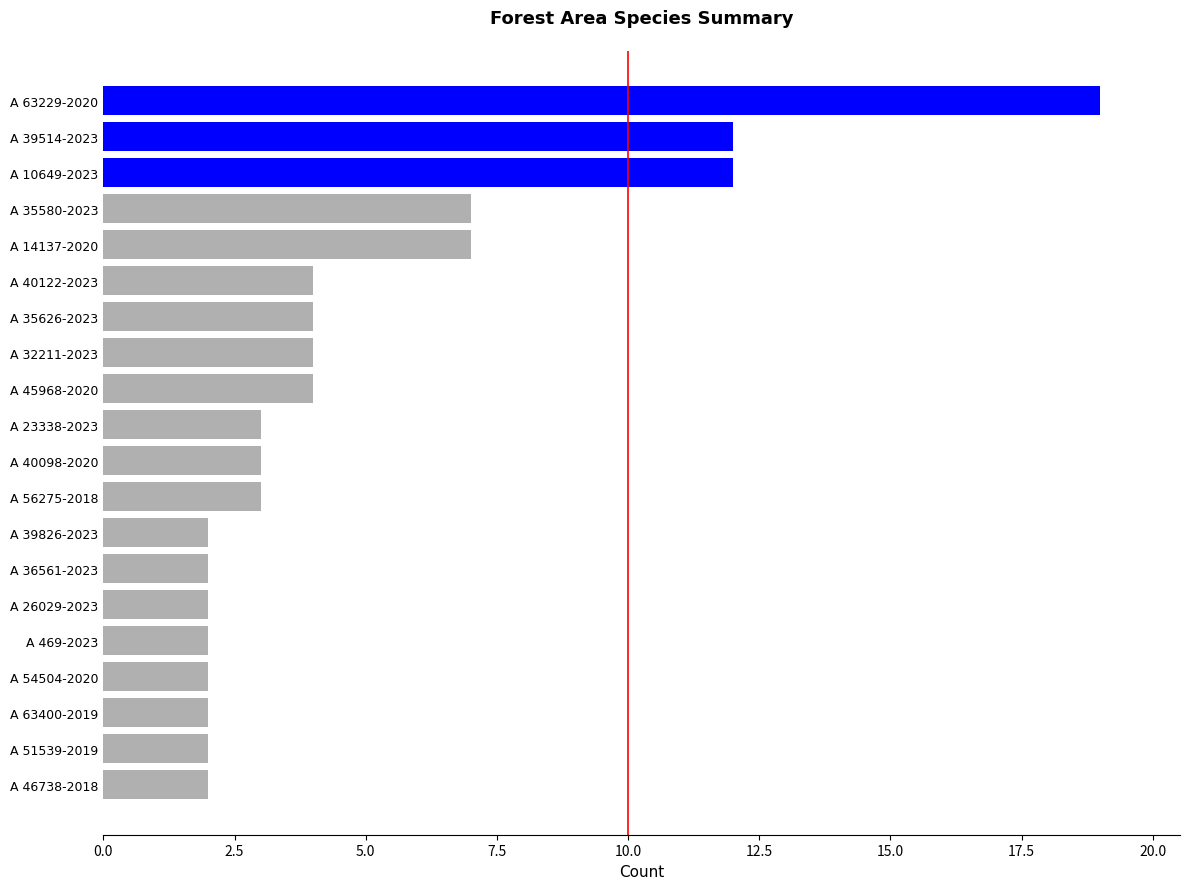

What is the ratio of the value at A 45968-2020 to the value at A 469-2023?

2.0